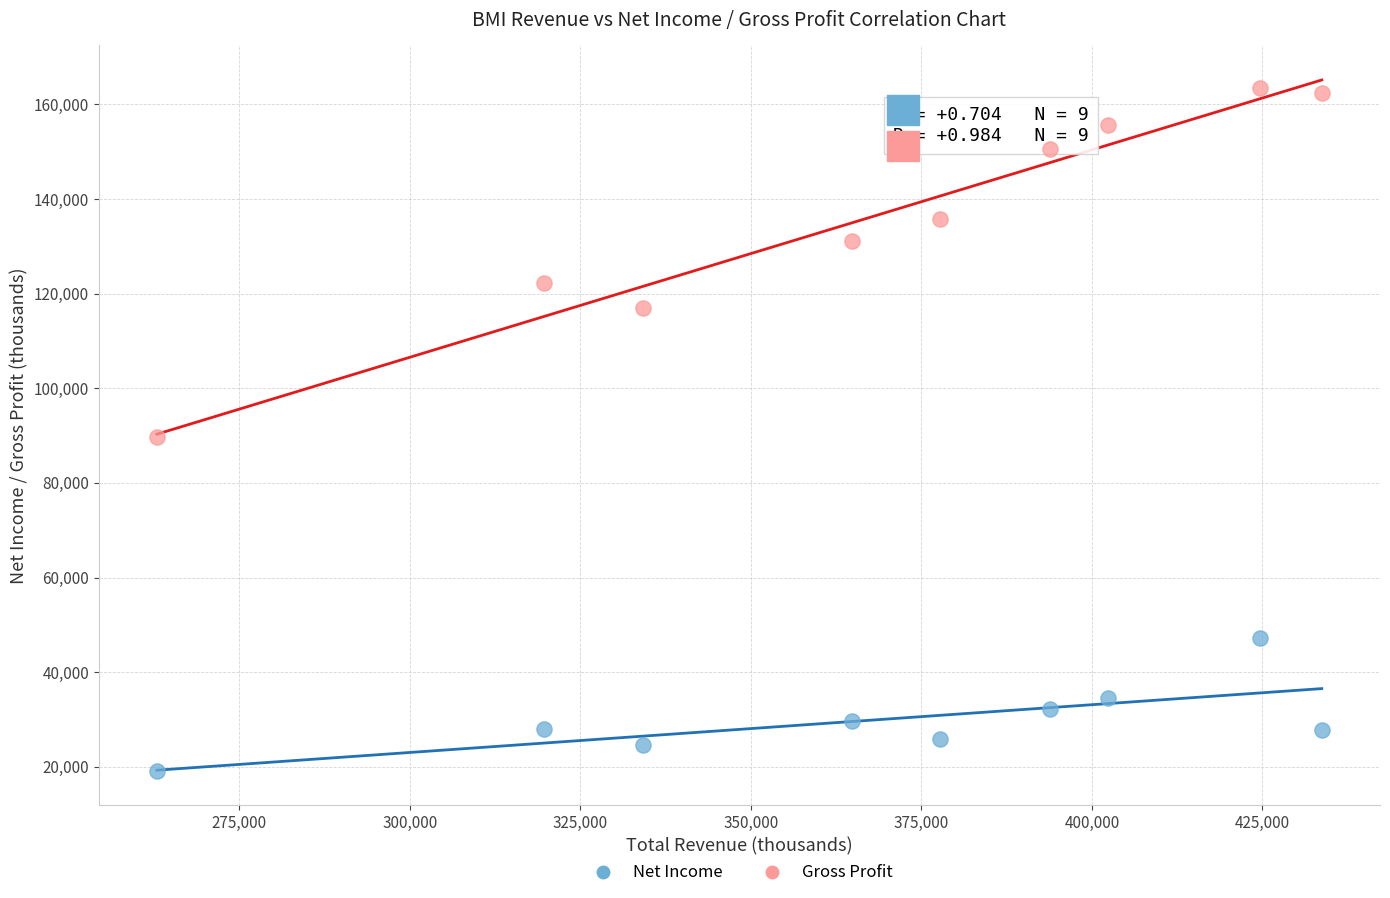

Across all data points, what is the range of X values (max minus min)?

170800